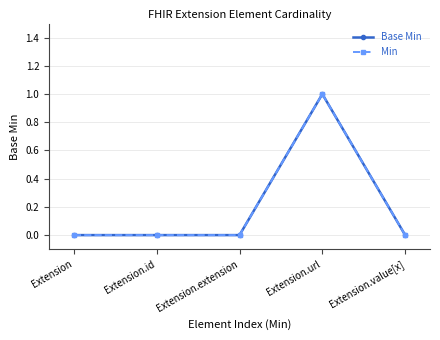

Reading left to right, extract all data points from this chart.

Base Min: Extension=0	Extension.id=0	Extension.extension=0	Extension.url=1	Extension.value[x]=0
Min: Extension=0	Extension.id=0	Extension.extension=0	Extension.url=1	Extension.value[x]=0